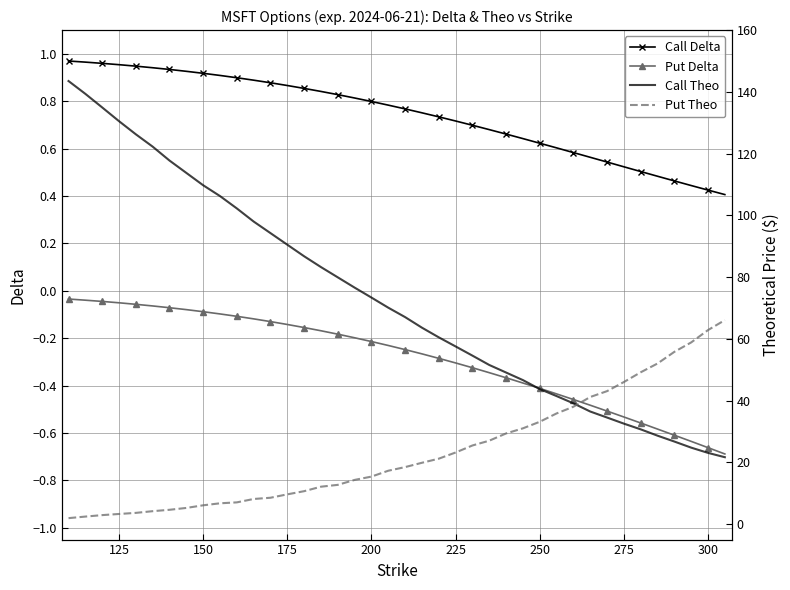

What is the sum of all Put Theo values?

934.9